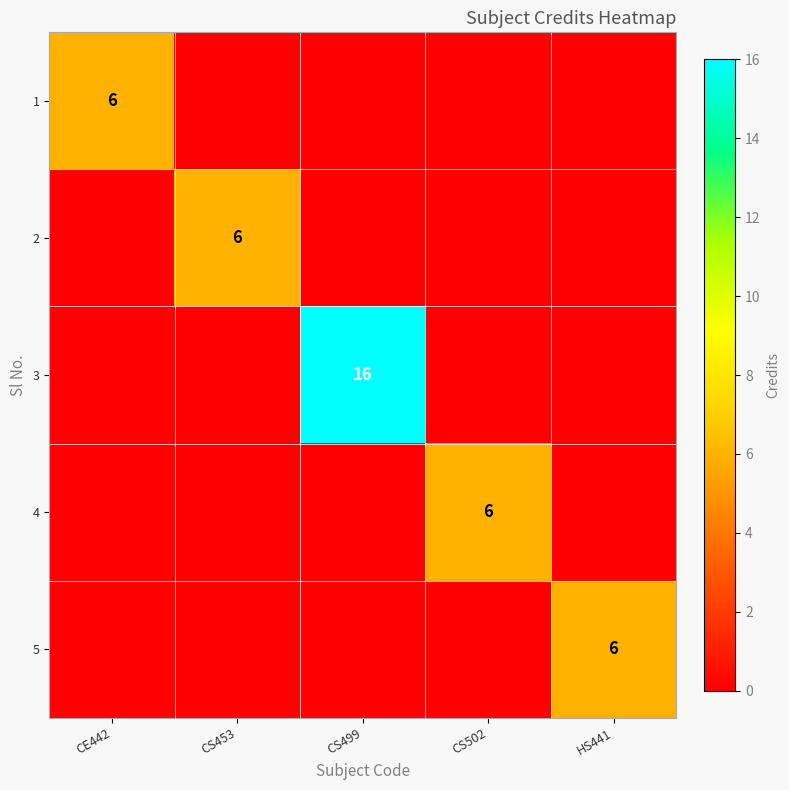

What is the maximum value shown in the chart?

16